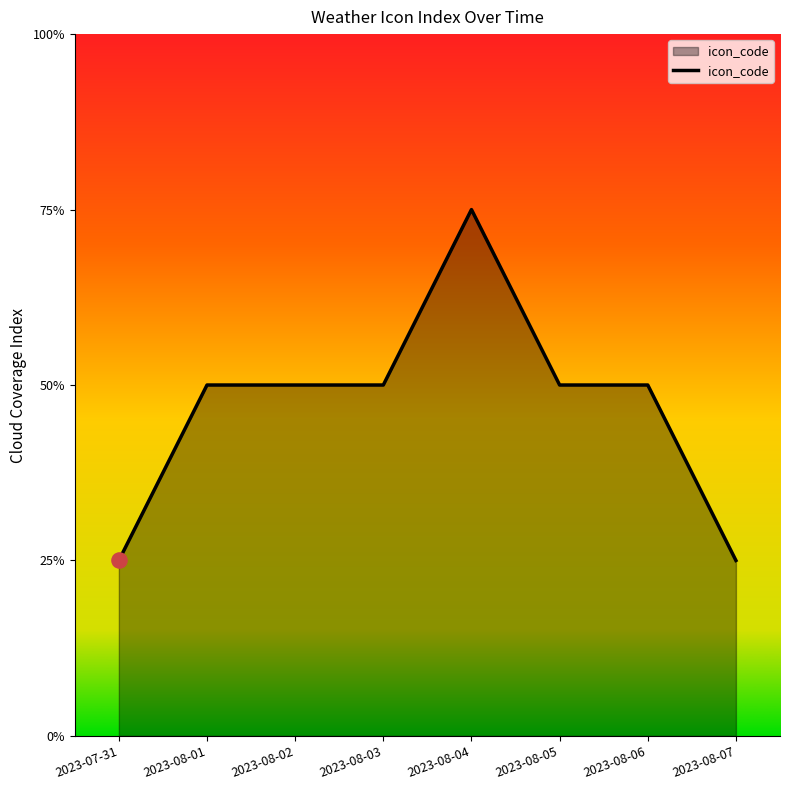

Between 2023-08-01 and 2023-07-31, which is larger?

2023-08-01